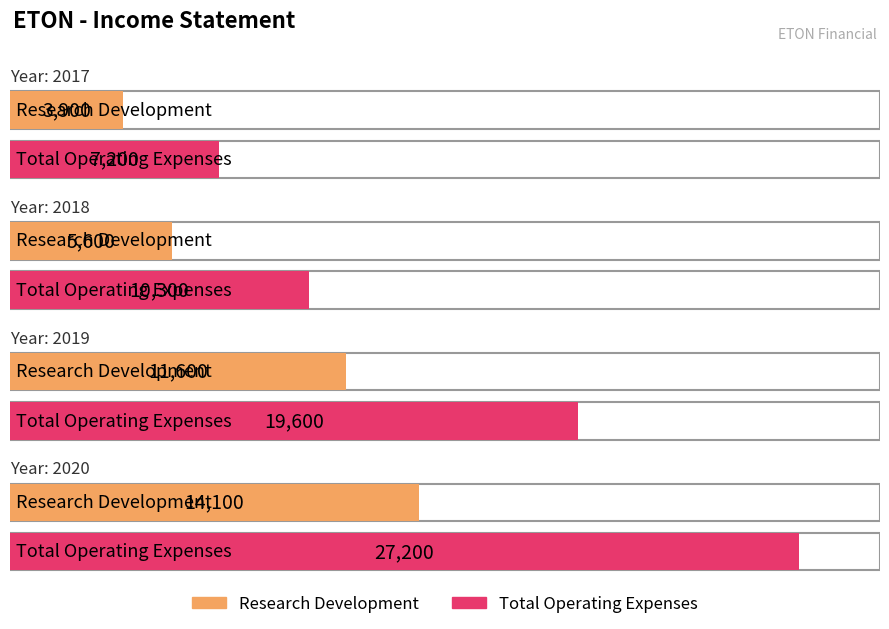

What is the highest value of the Total Operating Expenses series?

27200